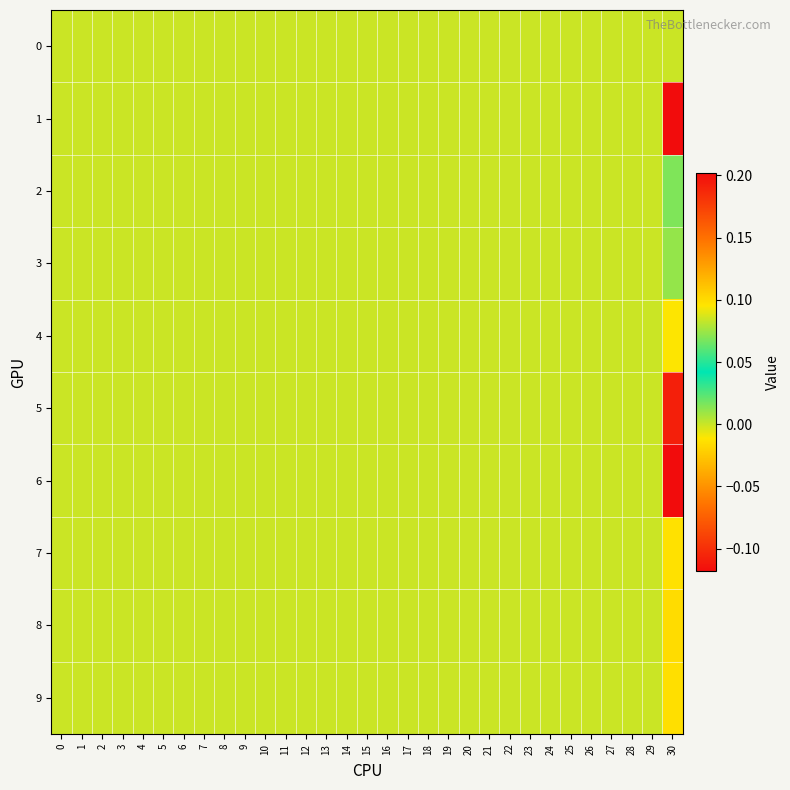

At how many categories does at least one series exceed 0?

1